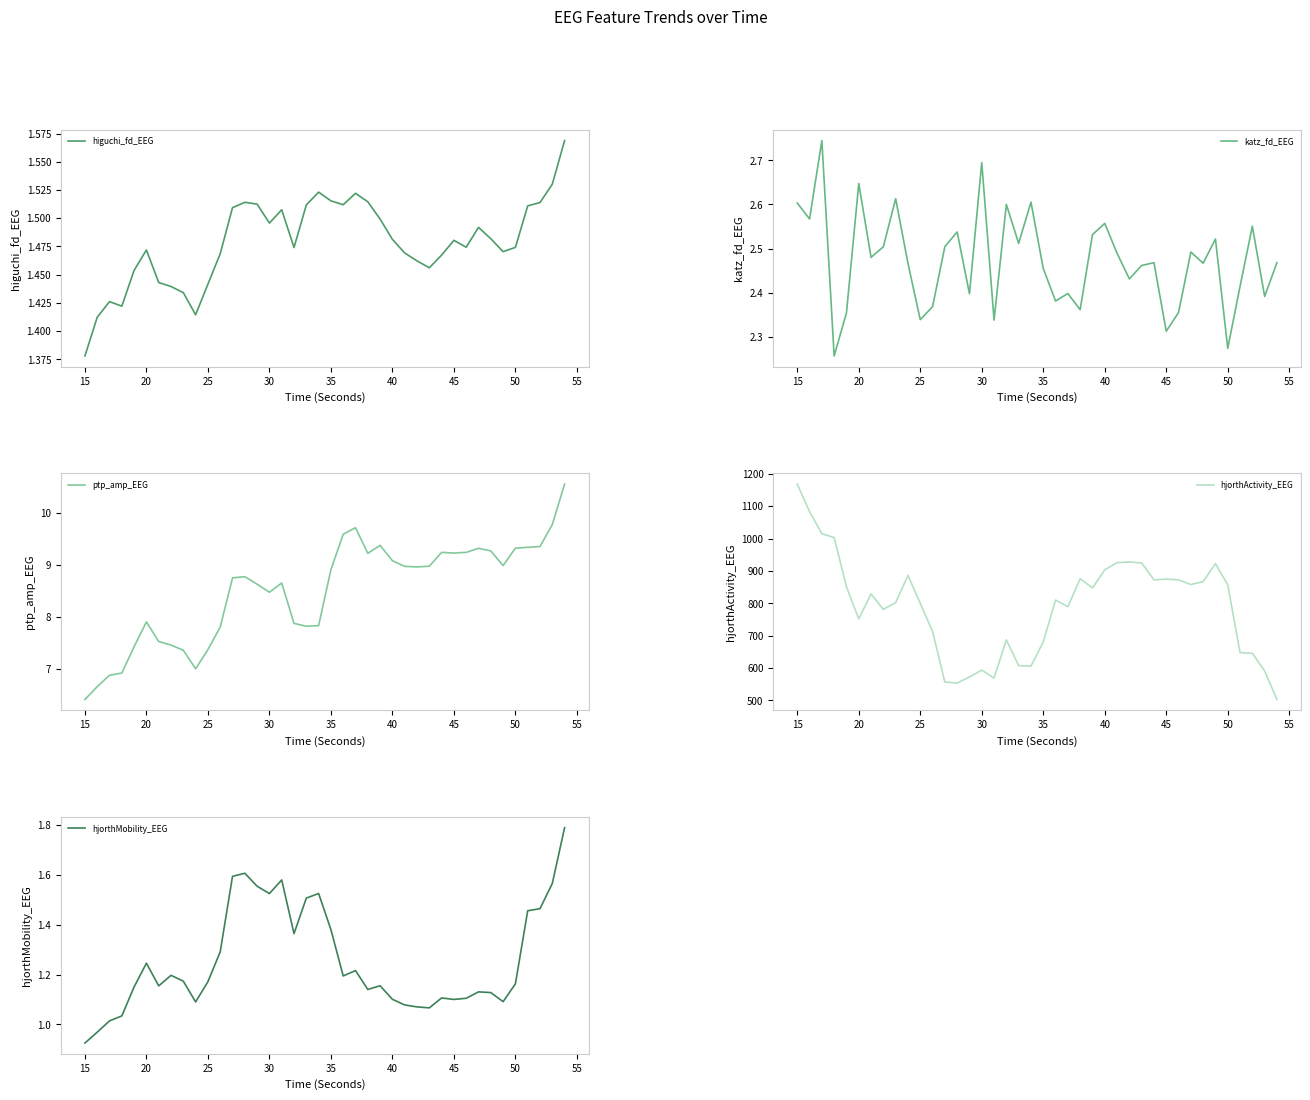

At which label is higuchi_fd_EEG closest to 1?

15